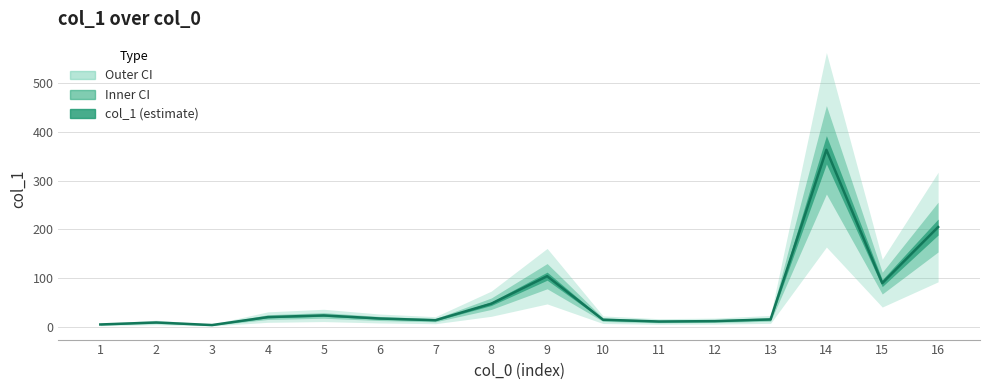

What is the smallest value displayed?

3.2